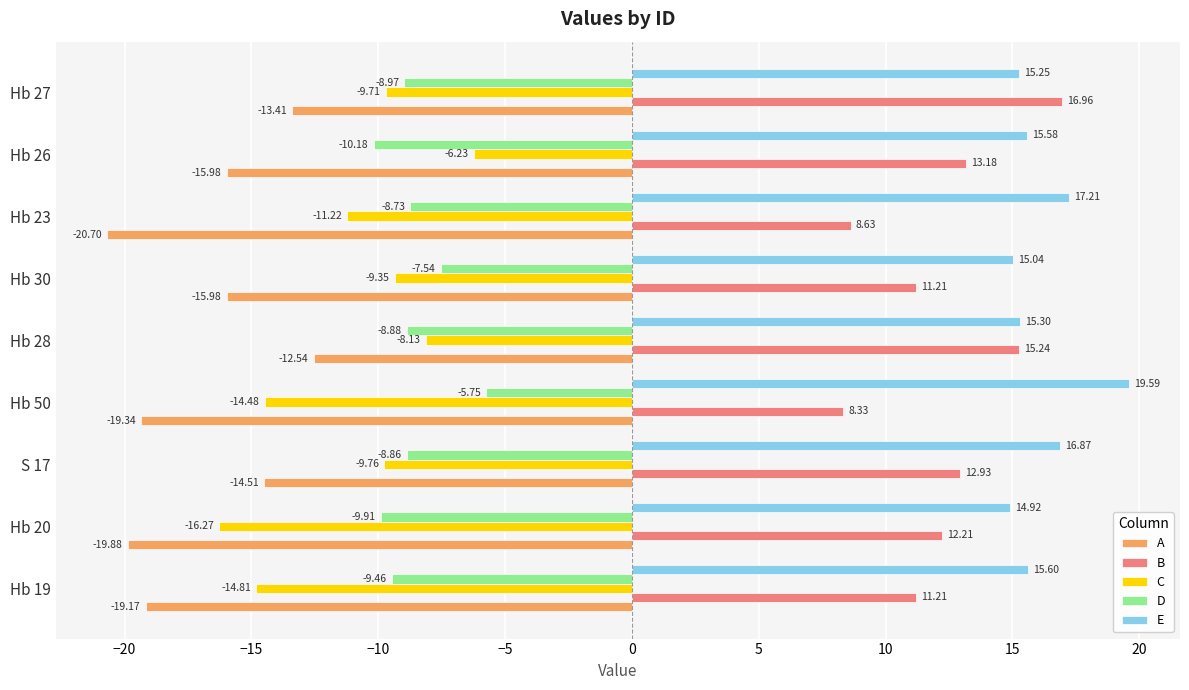

Which label corresponds to the smallest value in the chart?

Hb 23